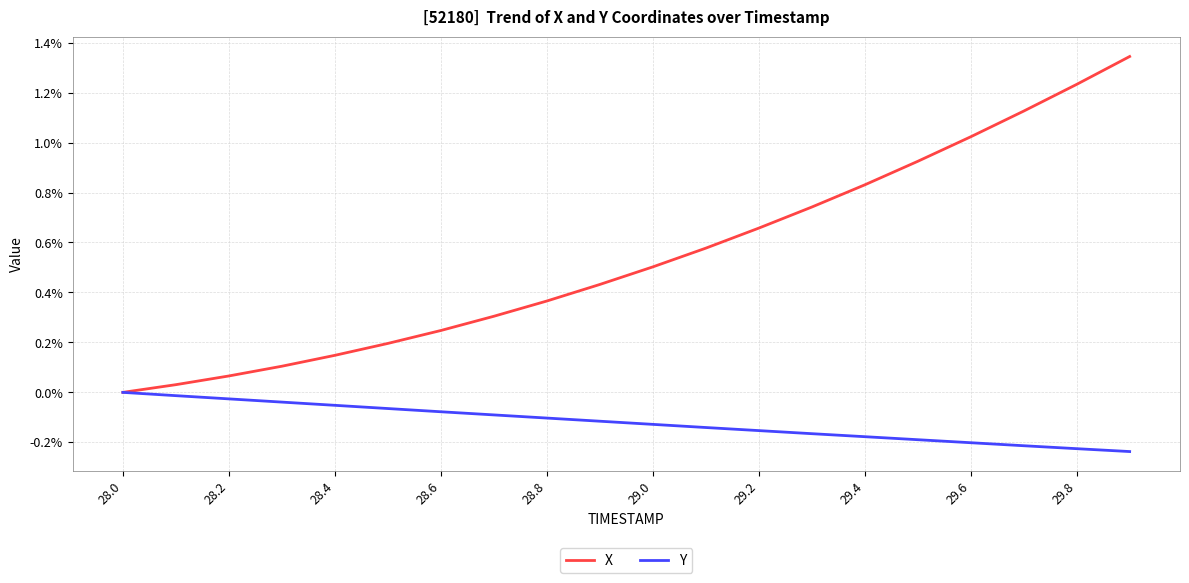

List the series in order of their overall mean, highest first.

X, Y